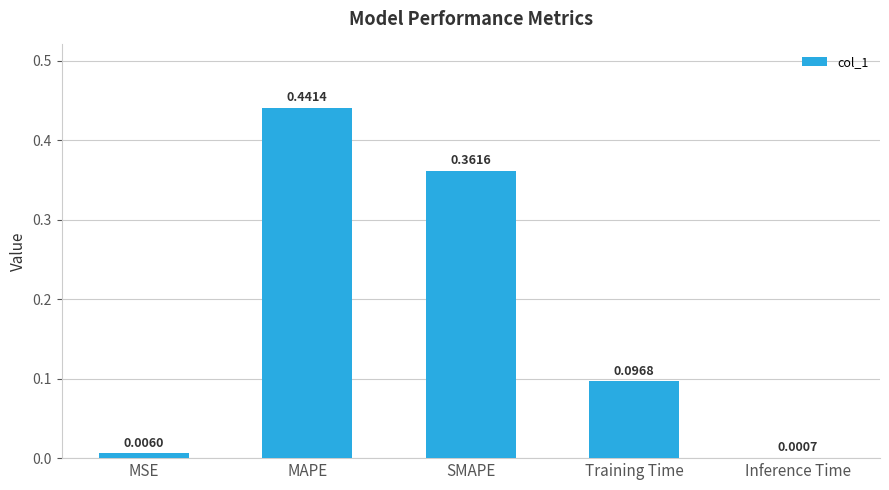

At which label is the value closest to 0?

Inference Time